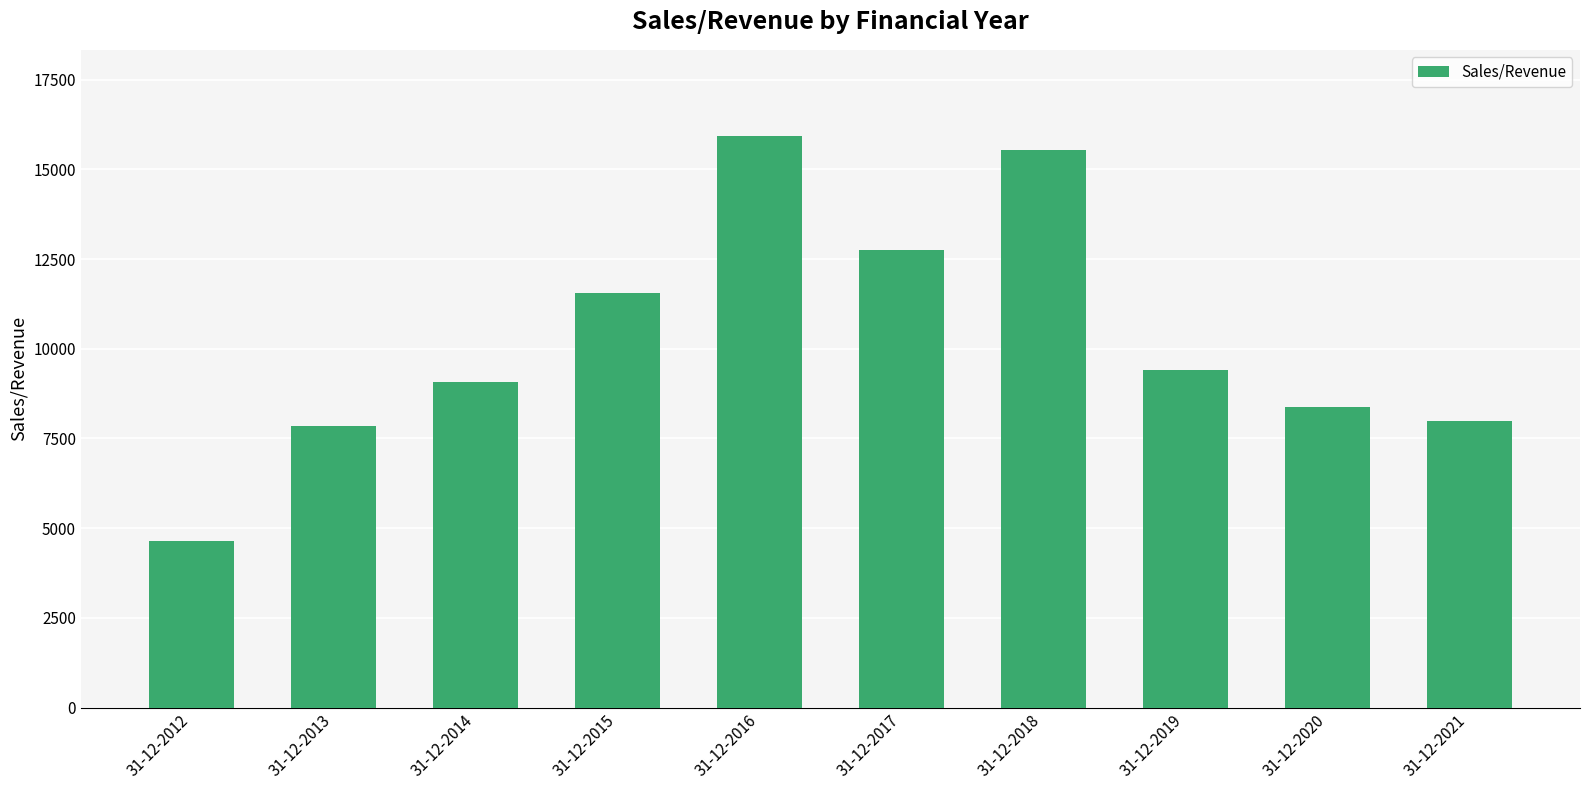

At which label is the value closest to 10289?

31-12-2019